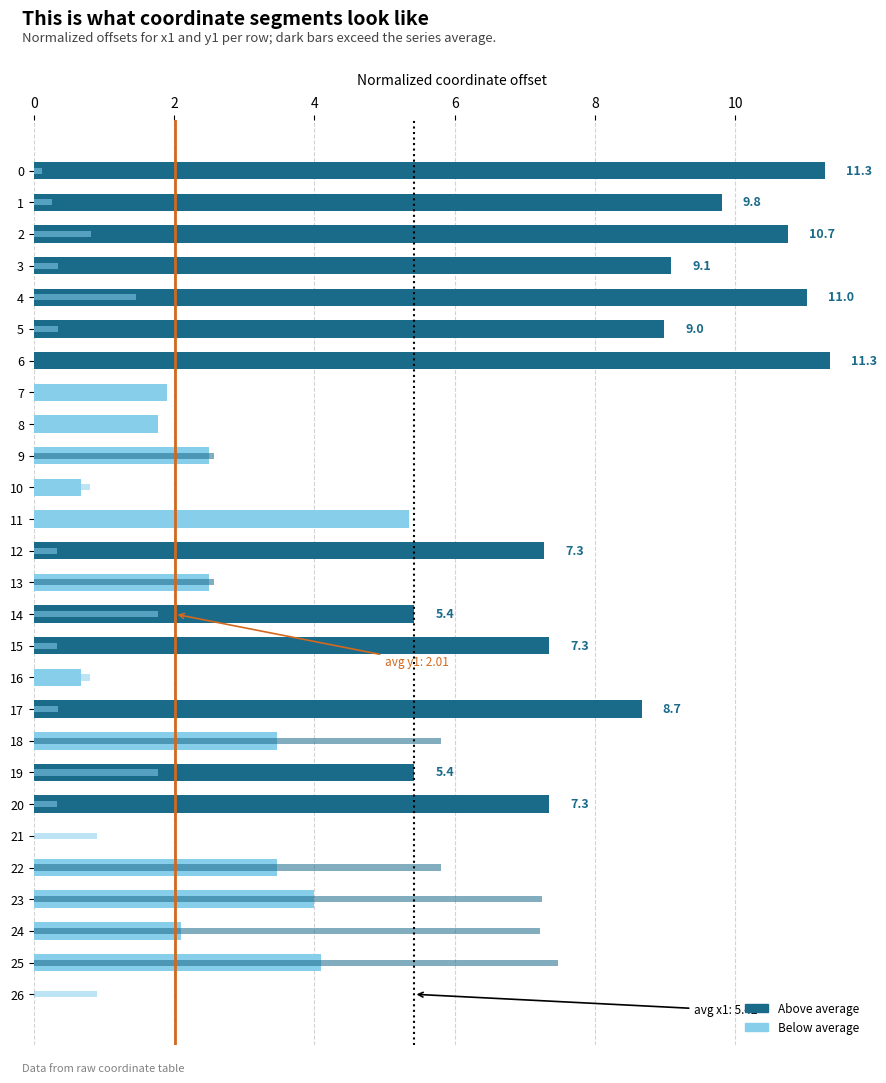

Which series has the largest range (max minus min)?

x1 (normalized)